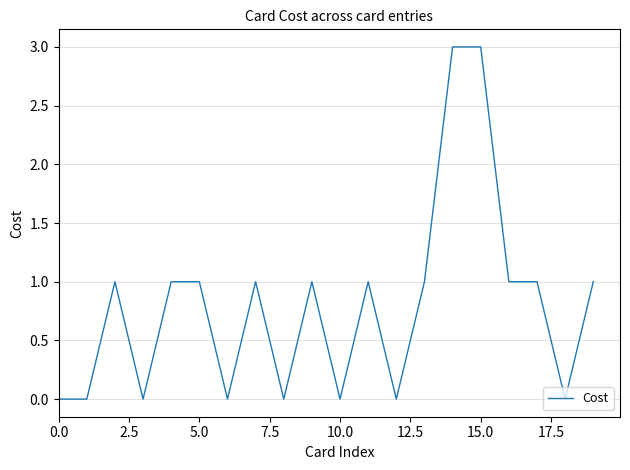

What is the greatest value displayed?

3